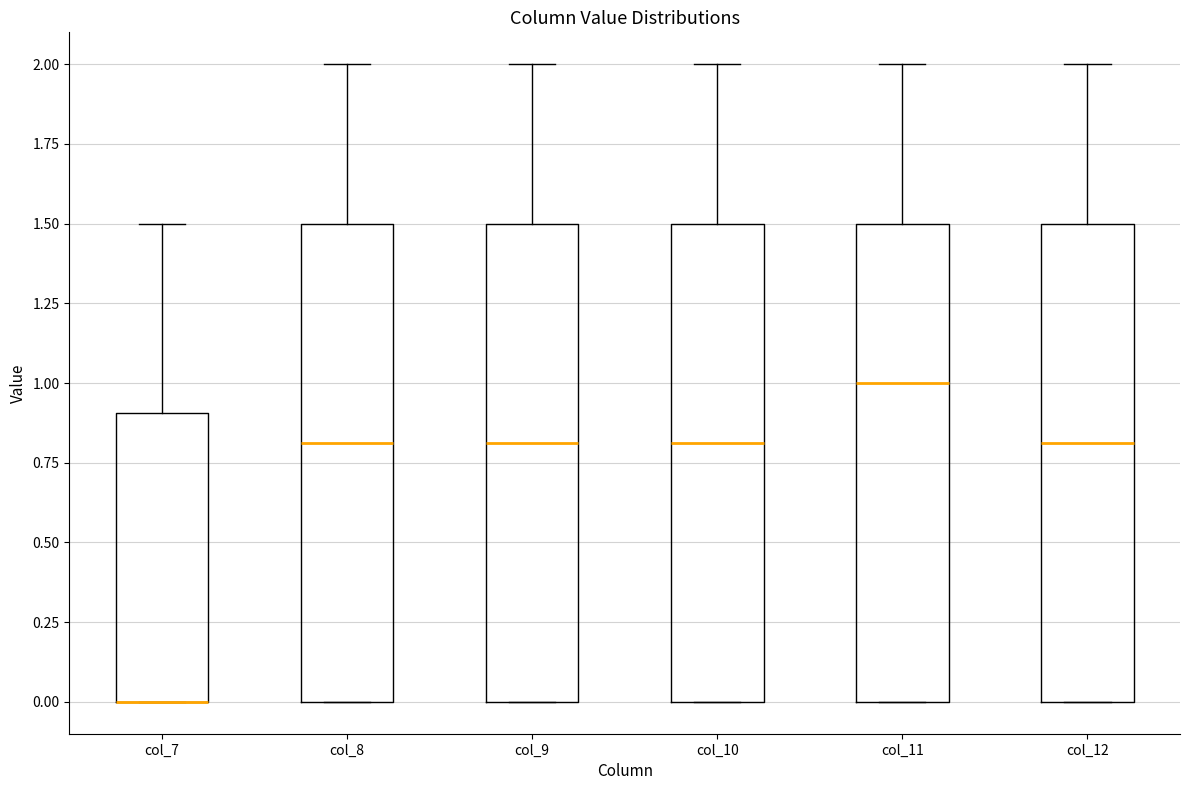

Where does the upper whisker of the box for col_9 end on the y-axis? The values are not printed on the chart, so give them approximately, as read against the axis.

2.0